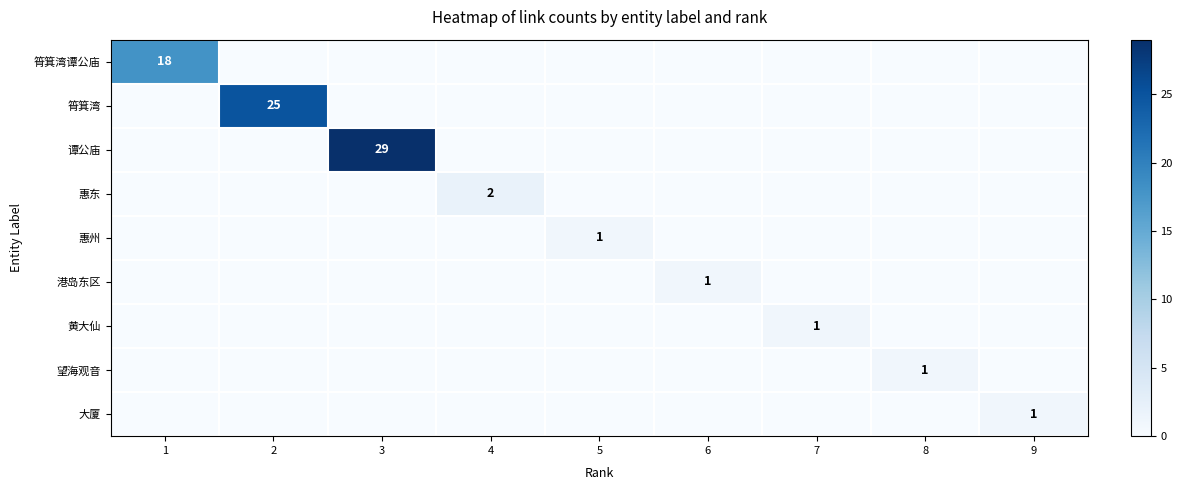

True or false: 黄大仙 has a value of 1 at 7.

True